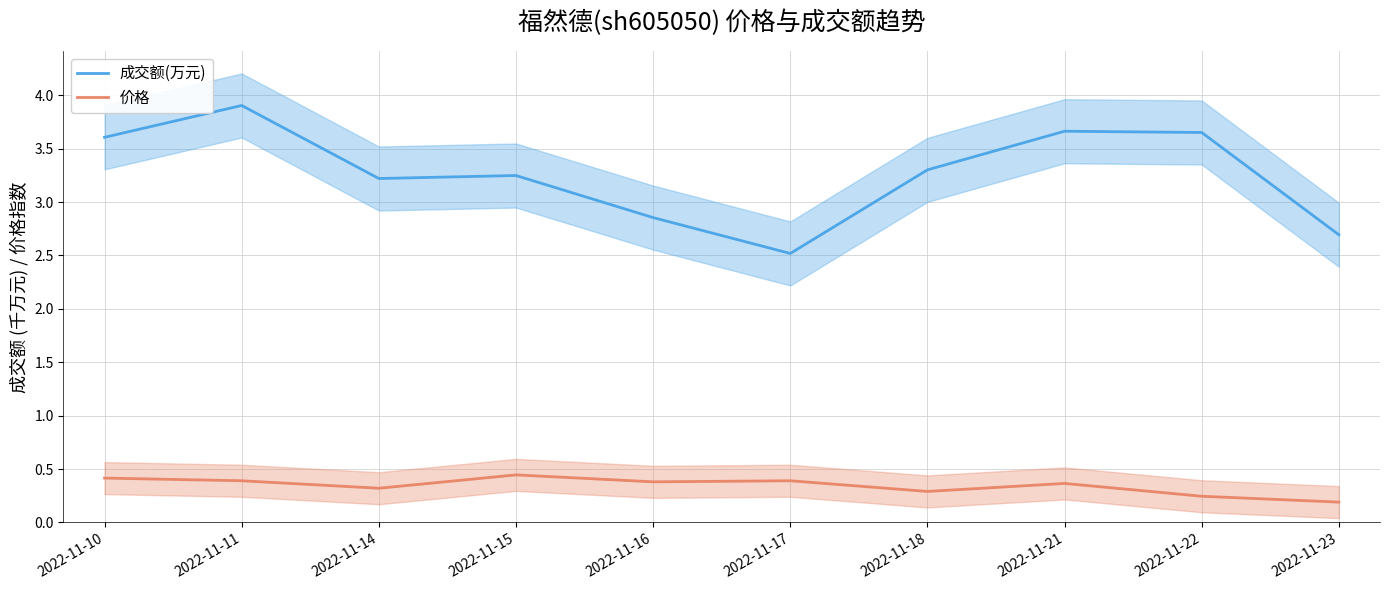

What is the difference between the highest and lowest values at 2022-11-16?

2.5